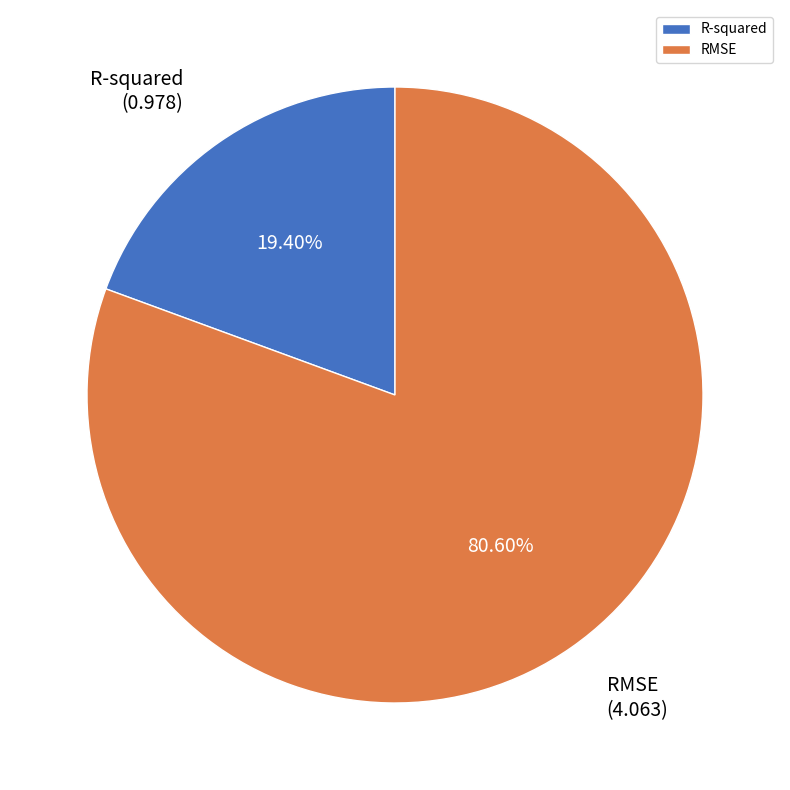

What percentage is the R-squared slice, to the nearest percent?

19%